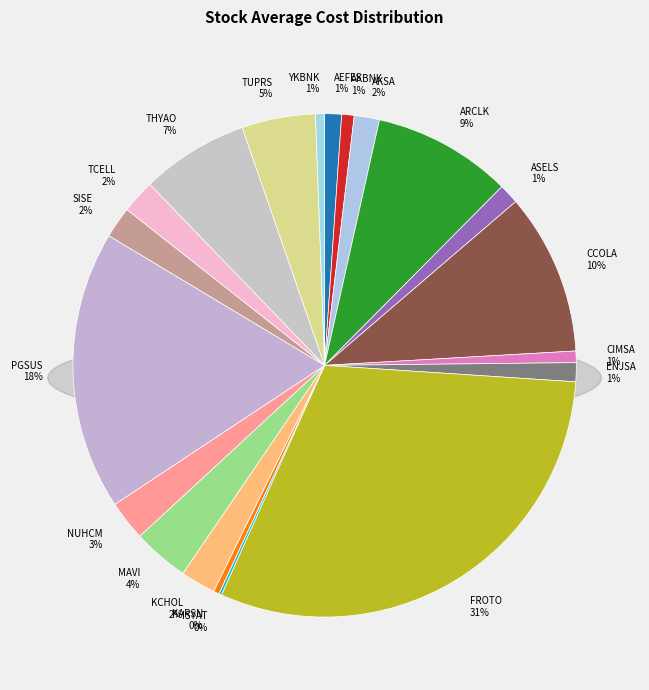

Rank the categories by value from highest to lowest.

FROTO, PGSUS, CCOLA, ARCLK, THYAO, TUPRS, MAVI, NUHCM, KCHOL, TCELL, SISE, AKSA, ASELS, ENJSA, AEFES, AKBNK, CIMSA, YKBNK, KARSN, ISYAT